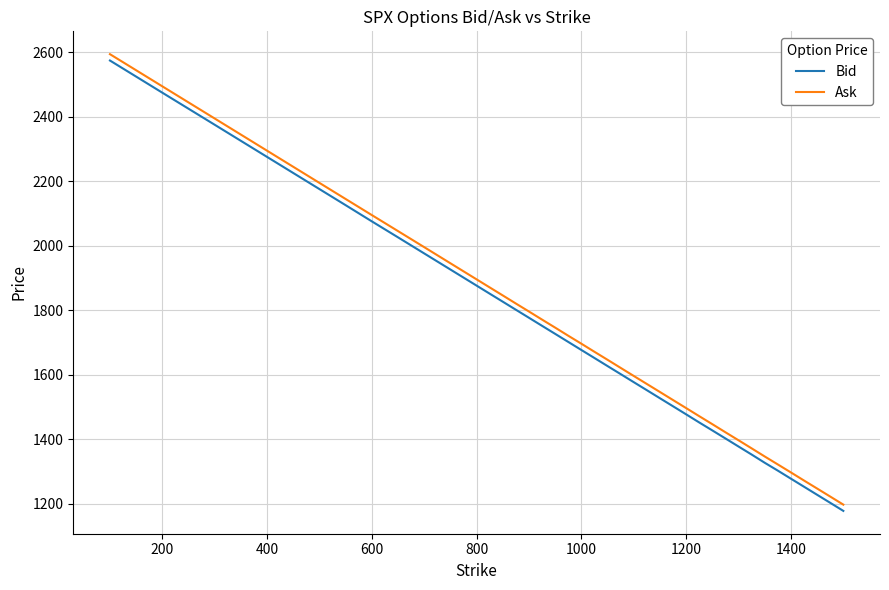

True or false: Ask and Bid intersect in this chart.

False